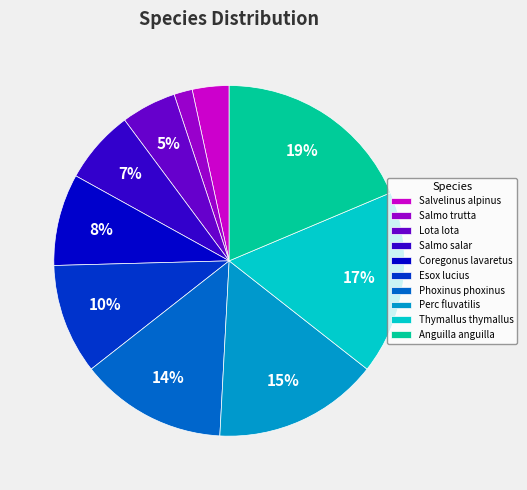

What percentage is the Phoxinus phoxinus slice, to the nearest percent?

14%